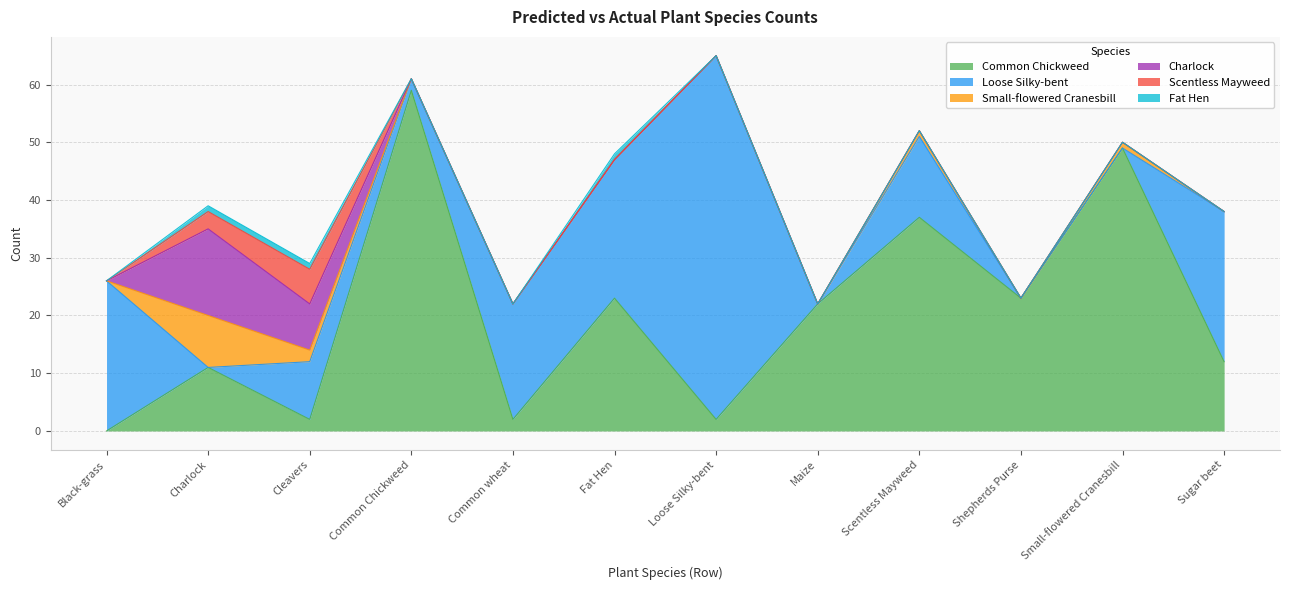

What is the maximum value shown in the chart?

63